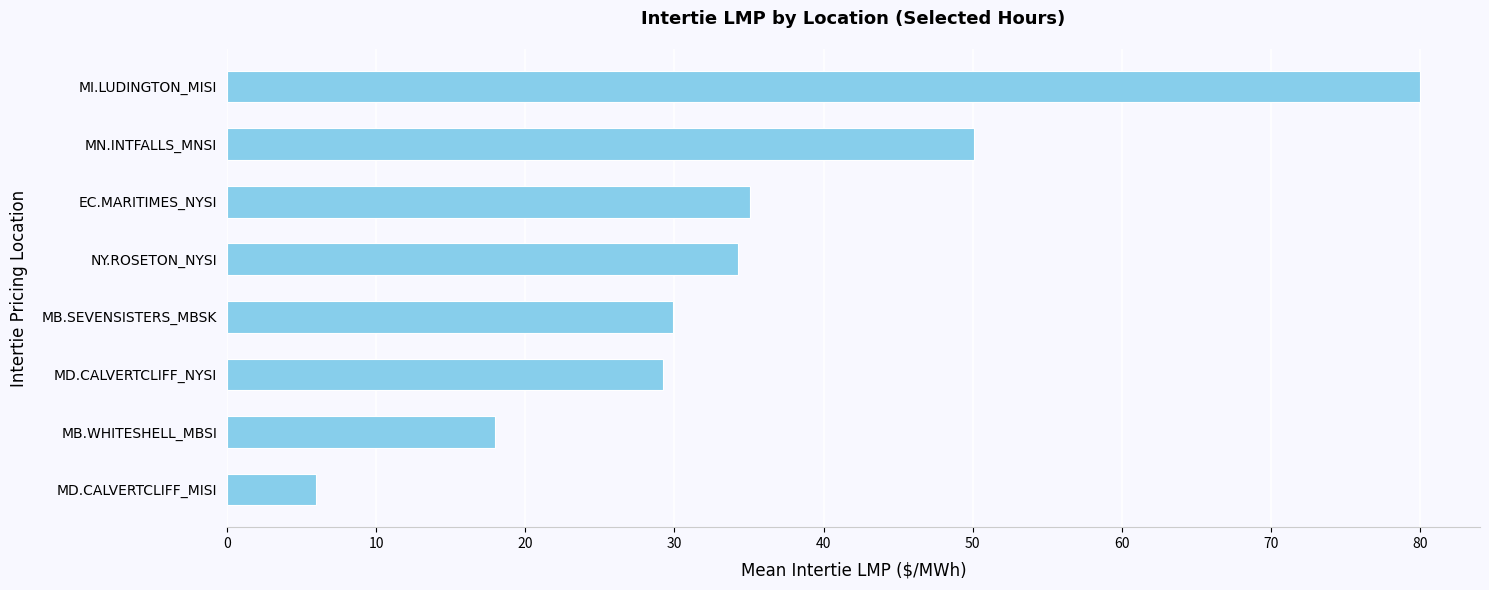

List the labels in order of value, largest first.

MI.LUDINGTON_MISI, MN.INTFALLS_MNSI, EC.MARITIMES_NYSI, NY.ROSETON_NYSI, MB.SEVENSISTERS_MBSK, MD.CALVERTCLIFF_NYSI, MB.WHITESHELL_MBSI, MD.CALVERTCLIFF_MISI